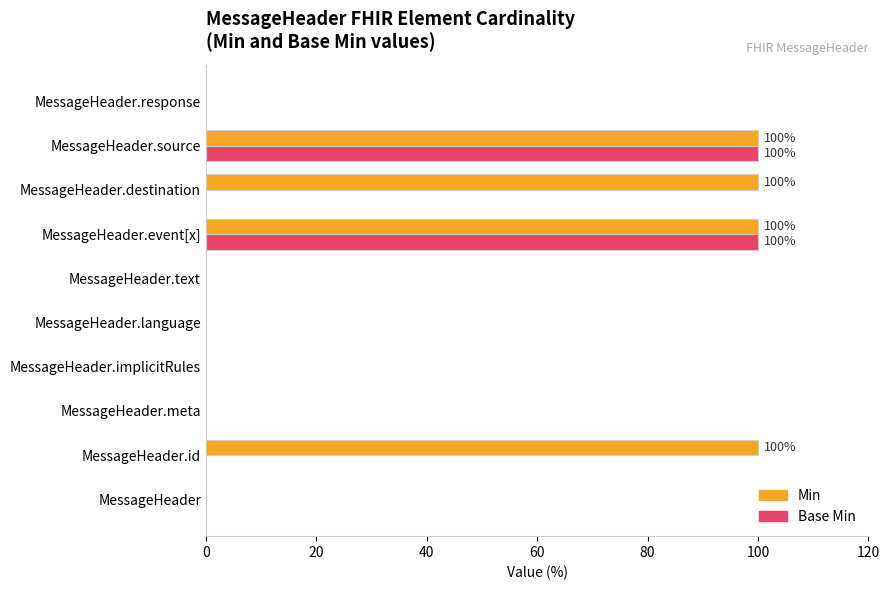

What is the highest value of the Base Min series?

100